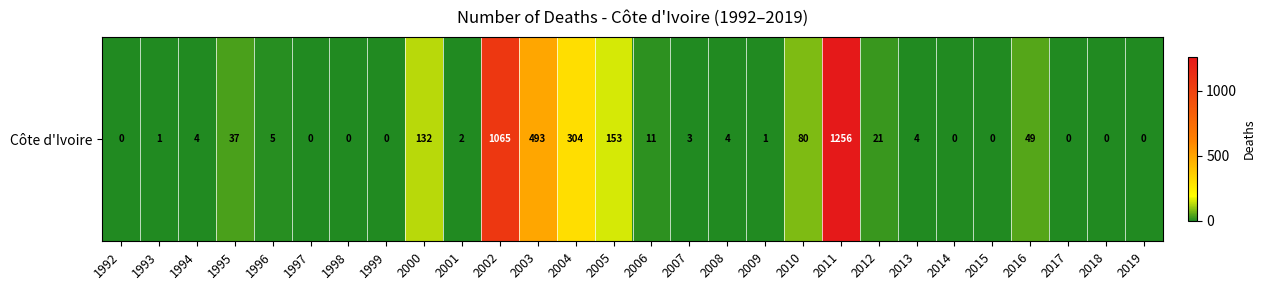

How many values are above zero?

19